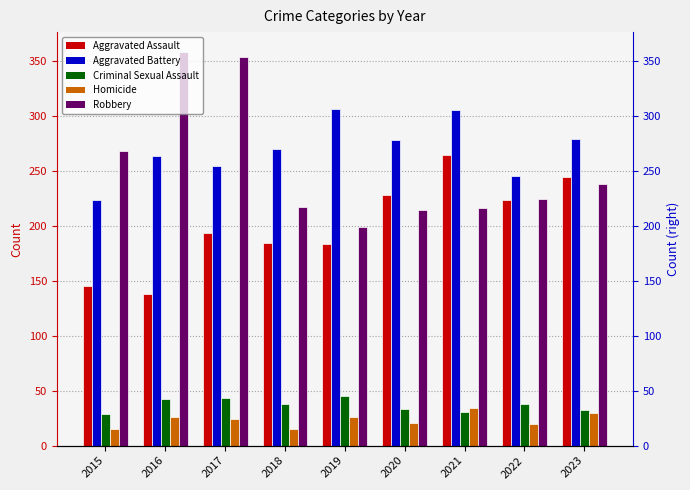

Which label corresponds to the largest value in the chart?

2016